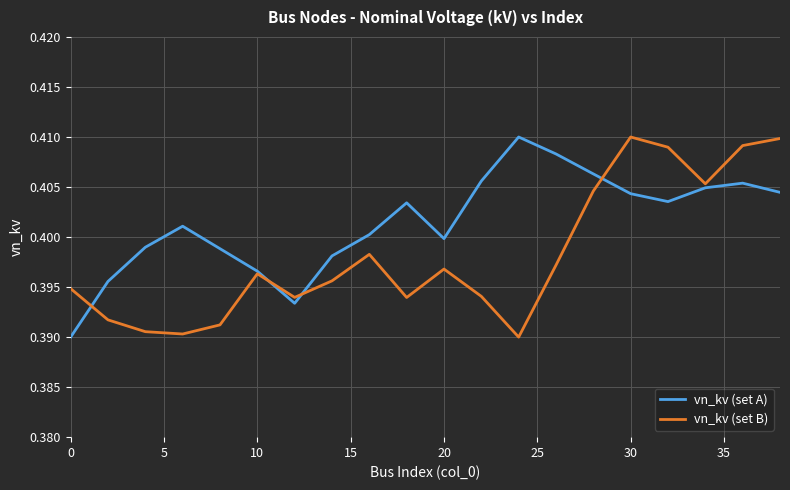

How many interior local valleys does the vn_kv (set B) series have?

5